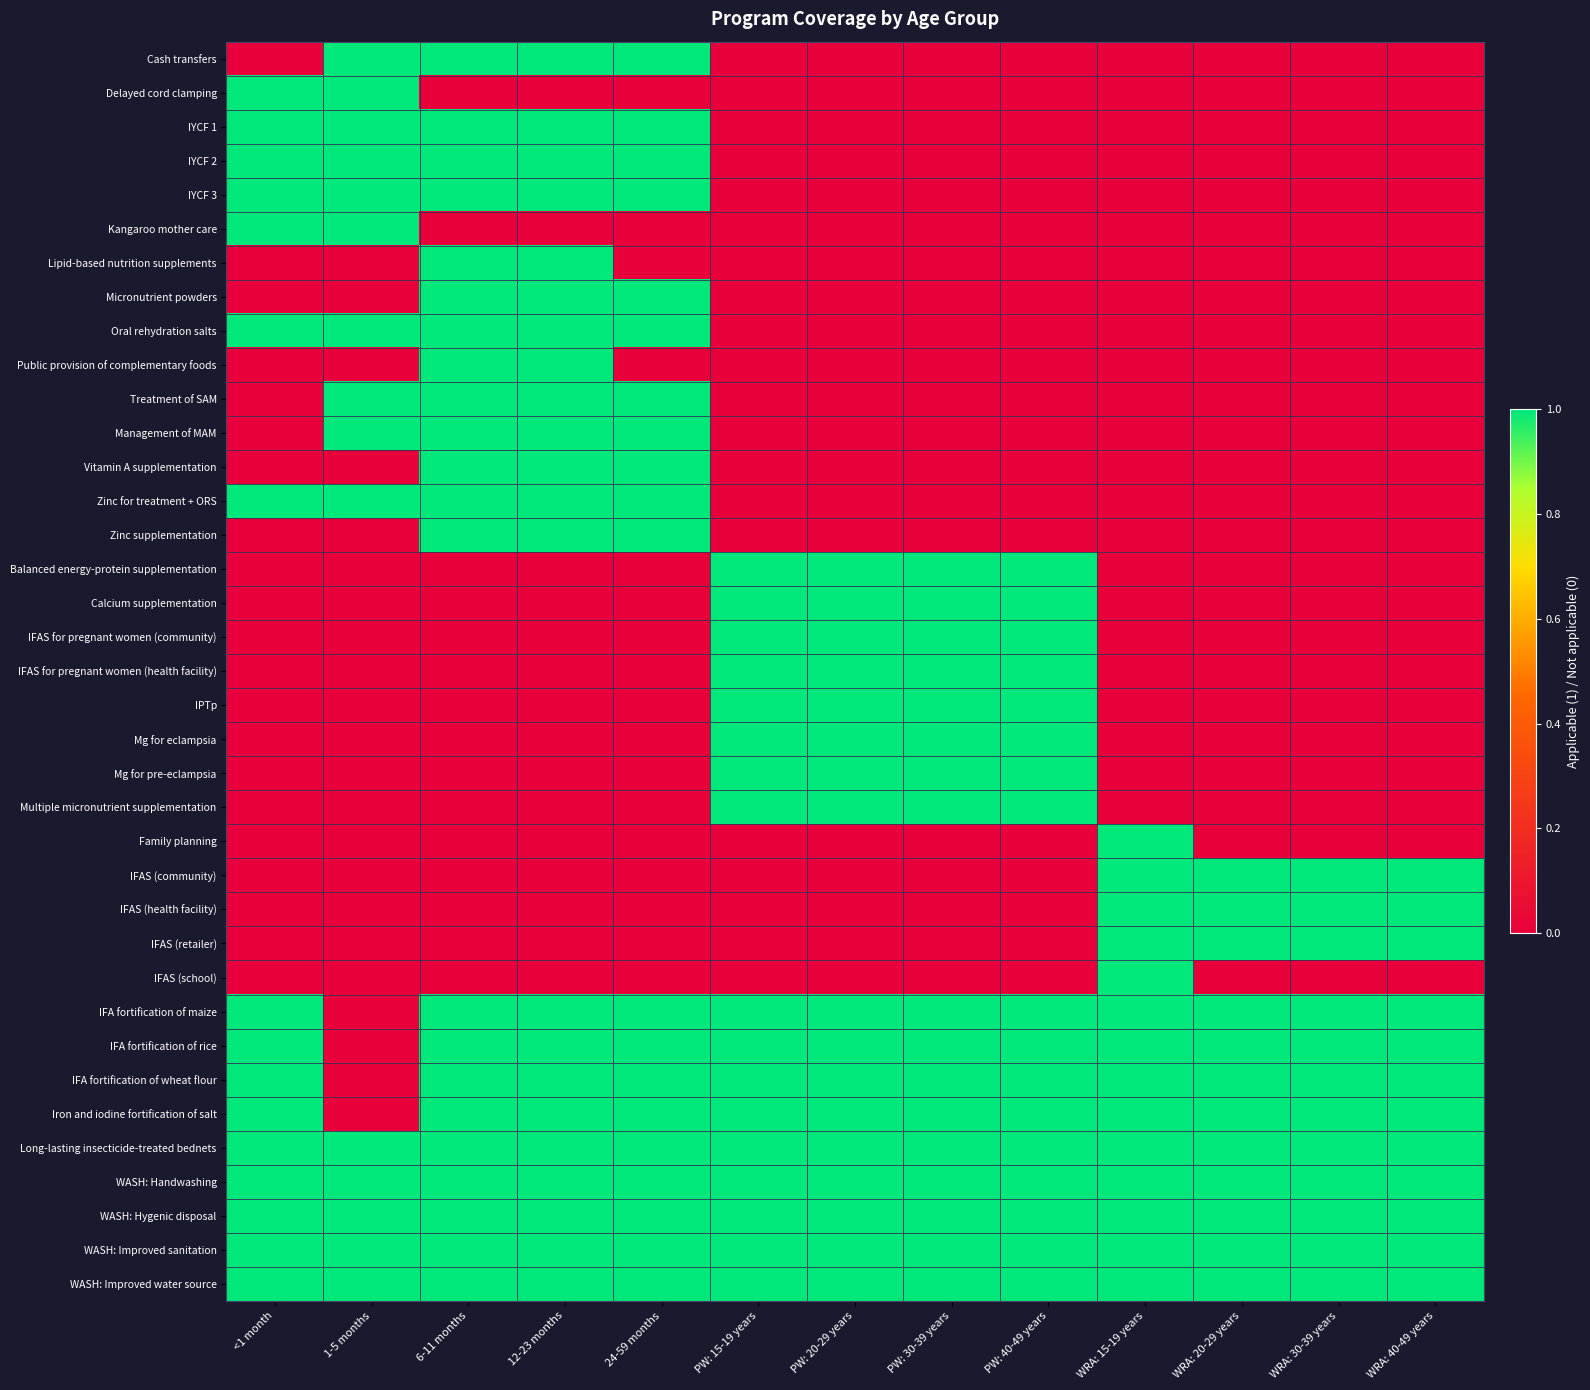

At 6-11 months, list the series in order from largest to smallest.

Cash transfers, IYCF 1, IYCF 2, IYCF 3, Lipid-based nutrition supplements, Micronutrient powders, Oral rehydration salts, Public provision of complementary foods, Treatment of SAM, Management of MAM, Vitamin A supplementation, Zinc for treatment + ORS, Zinc supplementation, IFA fortification of maize, IFA fortification of rice, IFA fortification of wheat flour, Iron and iodine fortification of salt, Long-lasting insecticide-treated bednets, WASH: Handwashing, WASH: Hygenic disposal, WASH: Improved sanitation, WASH: Improved water source, Delayed cord clamping, Kangaroo mother care, Balanced energy-protein supplementation, Calcium supplementation, IFAS for pregnant women (community), IFAS for pregnant women (health facility), IPTp, Mg for eclampsia, Mg for pre-eclampsia, Multiple micronutrient supplementation, Family planning, IFAS (community), IFAS (health facility), IFAS (retailer), IFAS (school)